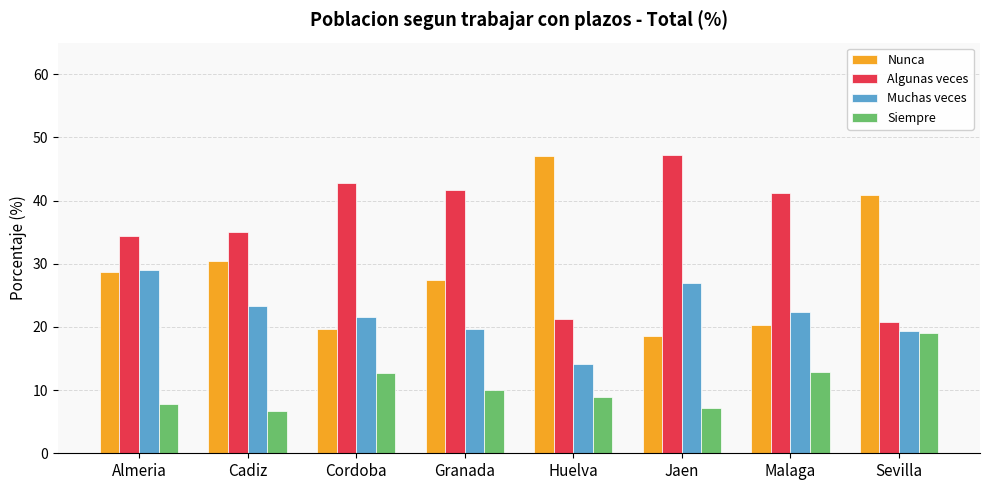

What is the total value across all series at Malaga?

96.8